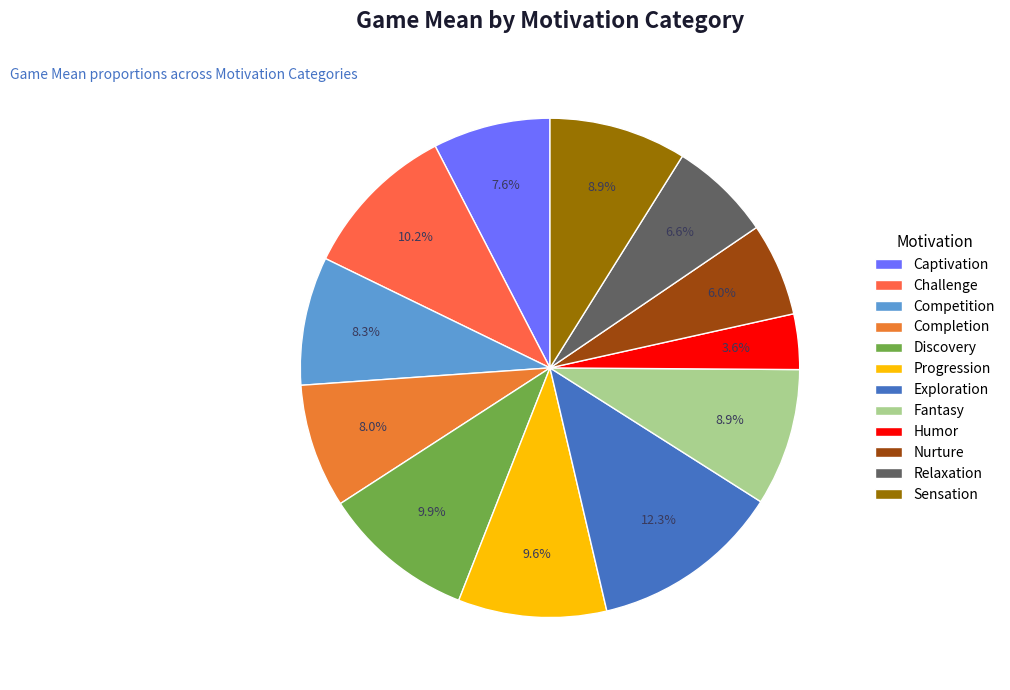

To the nearest percent, what portion does Nurture represent?

6%